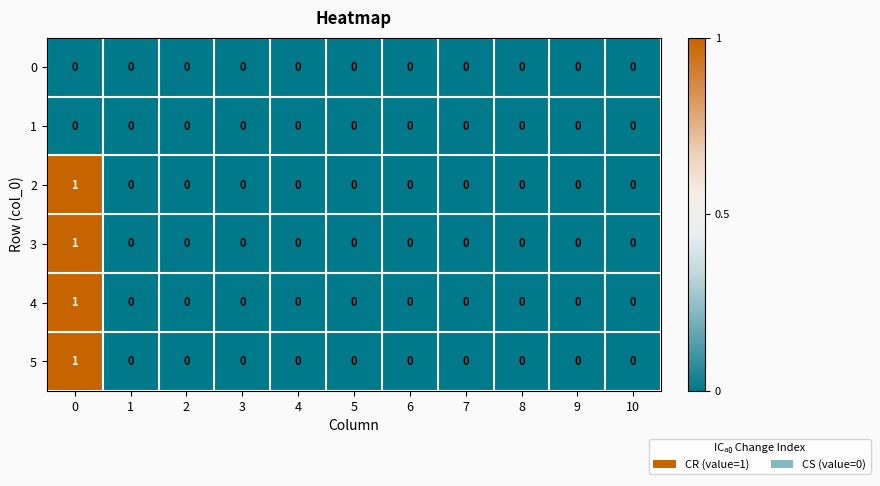

The value of 4 at 9 is 0. True or false?

True